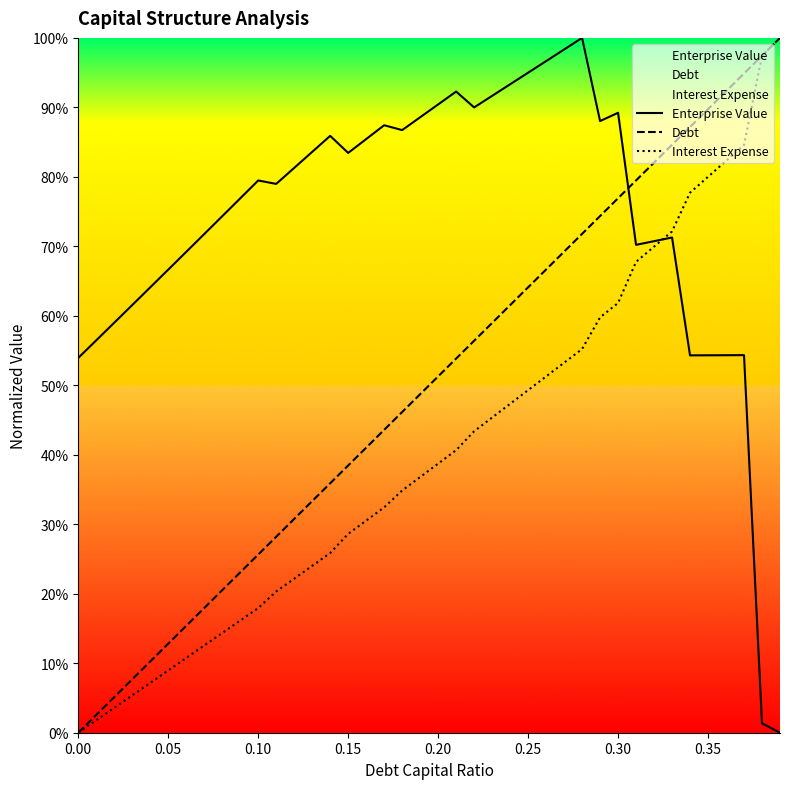

What is the value of the Enterprise Value point at the 17th from the left?

0.9